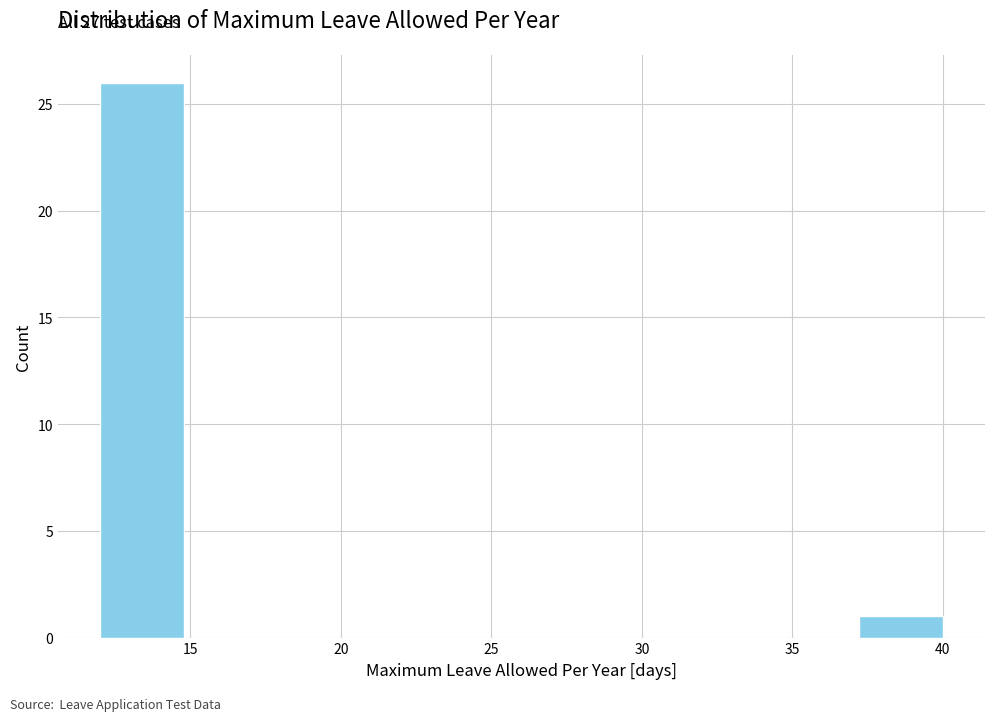

Over which range of the x-axis is the bar tallest?

12.0 to 14.8